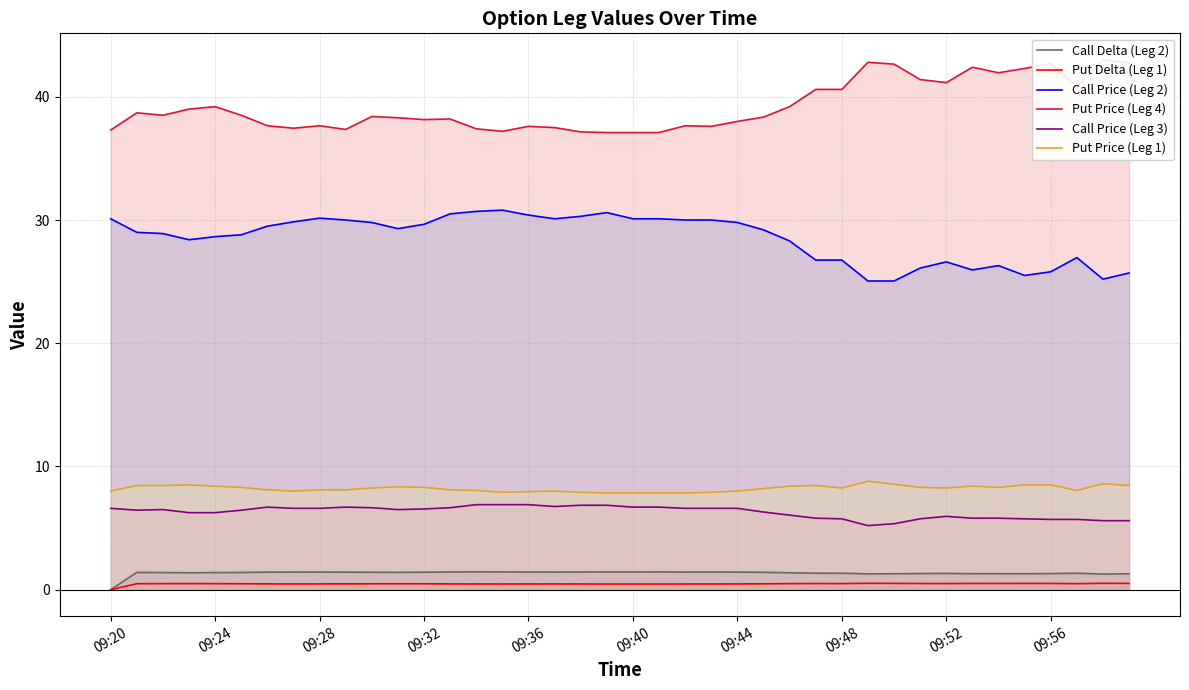

True or false: Put Delta (Leg 1) and Put Price (Leg 4) cross at least once.

False